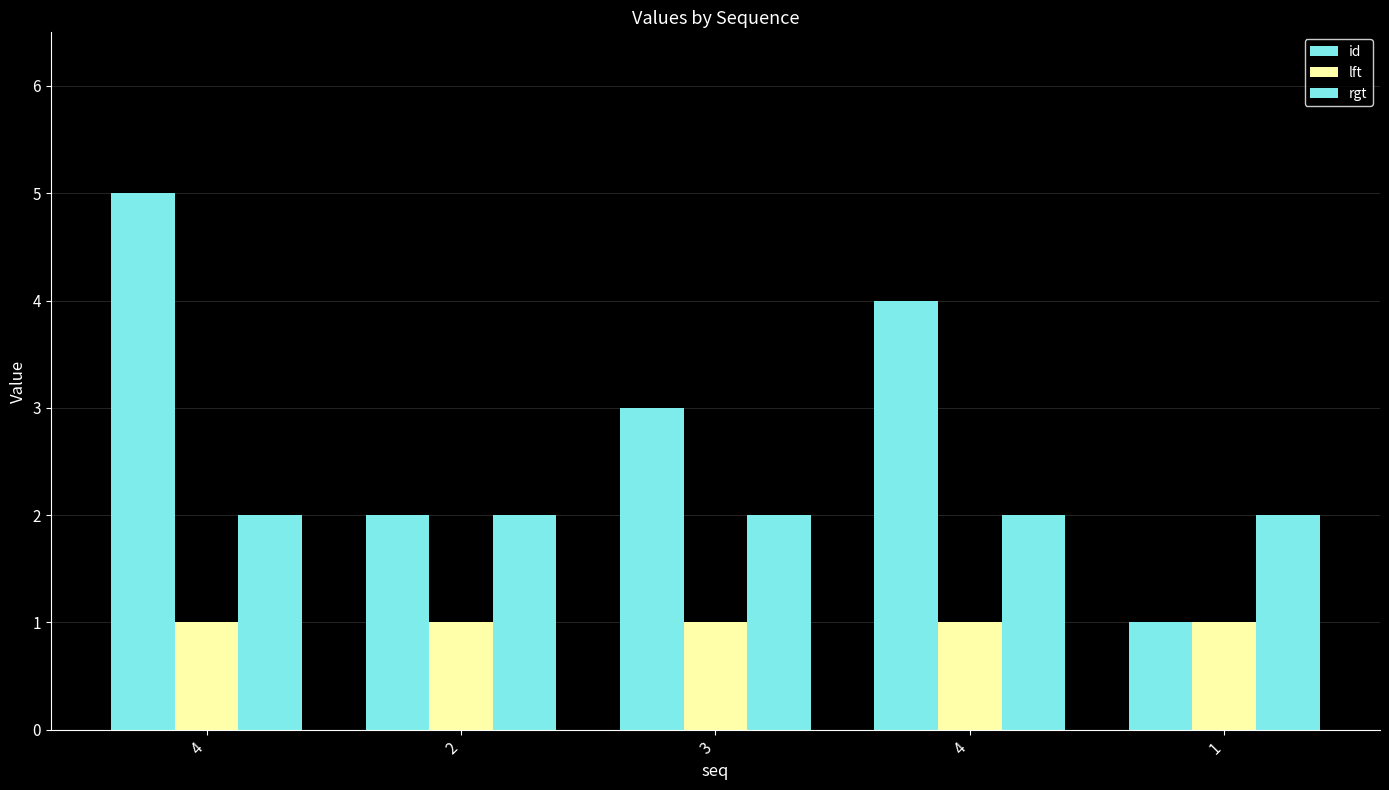

Rank the series by their average value, from lowest to highest.

lft, rgt, id